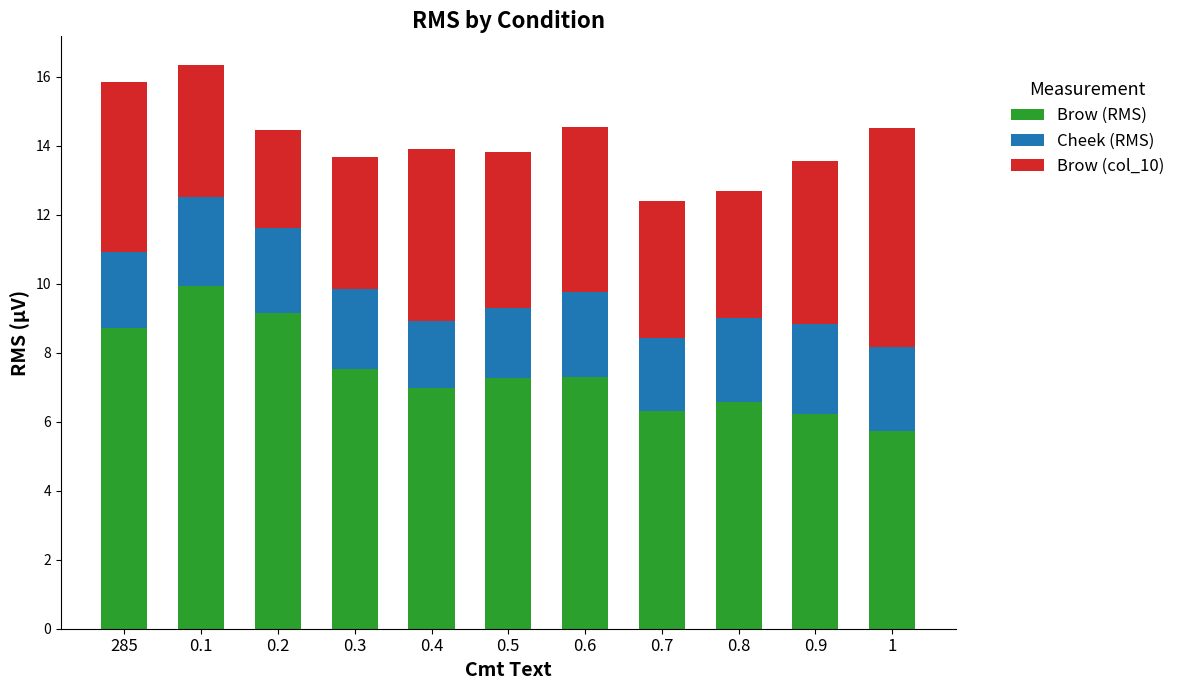

What are all the series names shown in the legend?

Brow (RMS), Cheek (RMS), Brow (col_10)